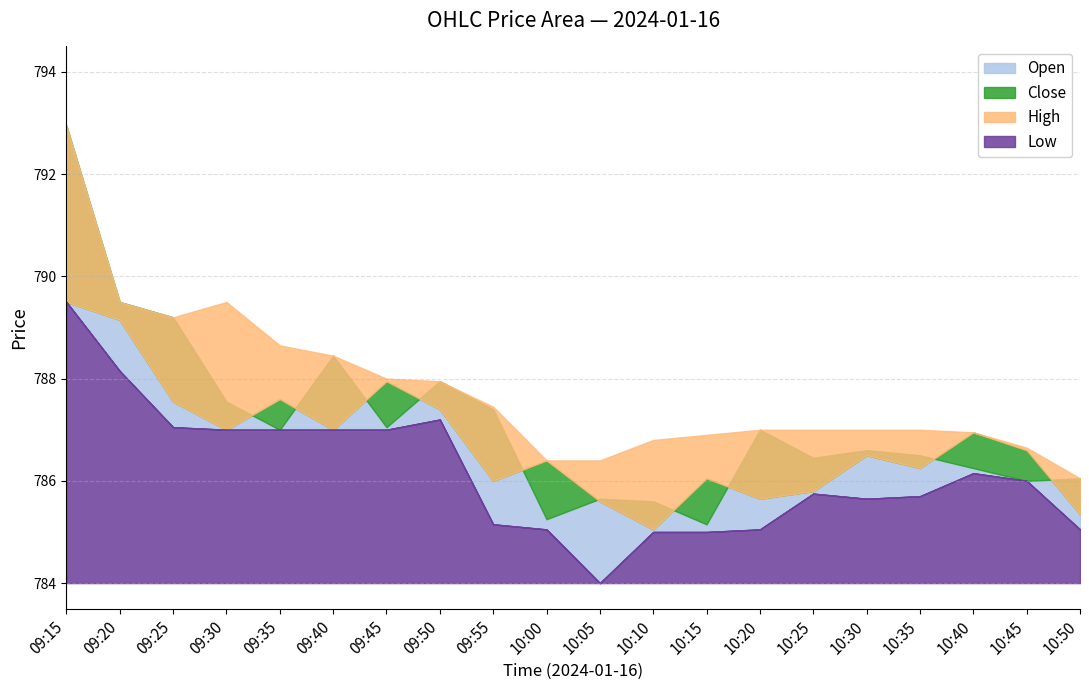

Which category has the highest value in the Open series?

09:15